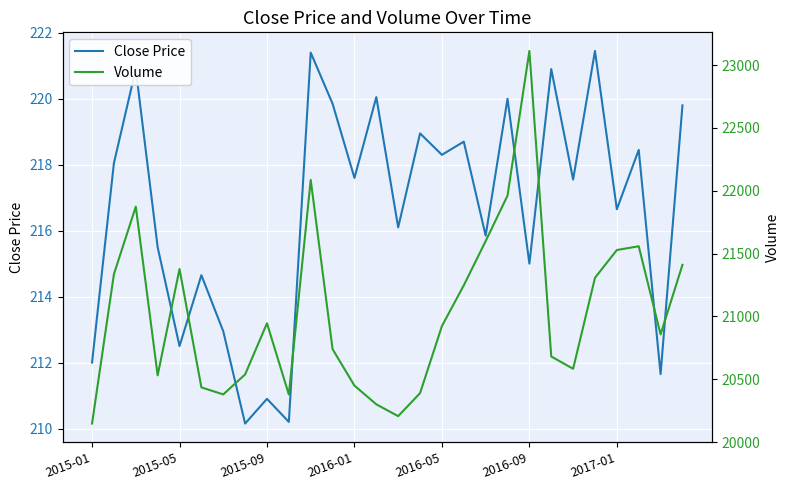

The value of Close Price at 2015-01 is 212.0. True or false?

True